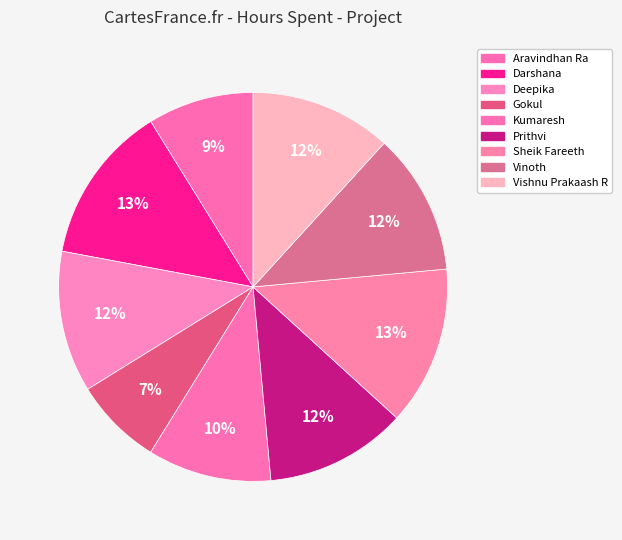

How many slices are in this pie chart?

9